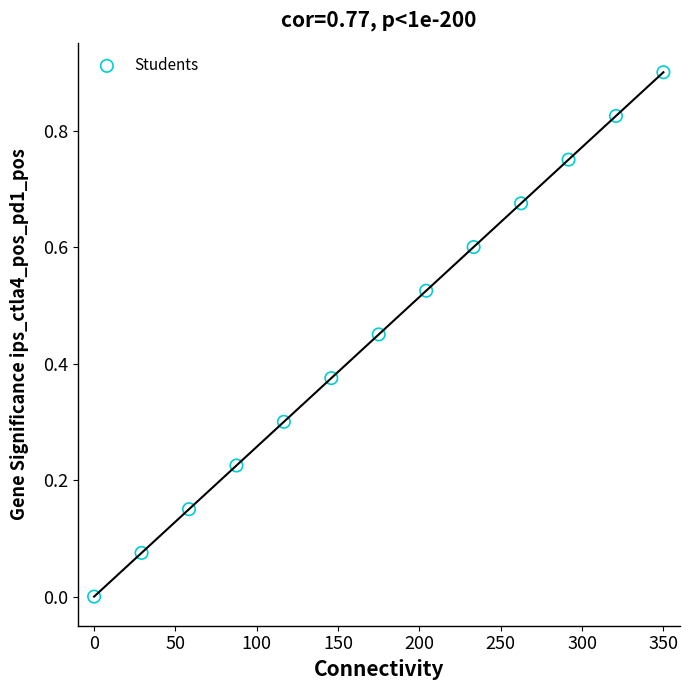

What is the range of X values (max minus min)?

350.0